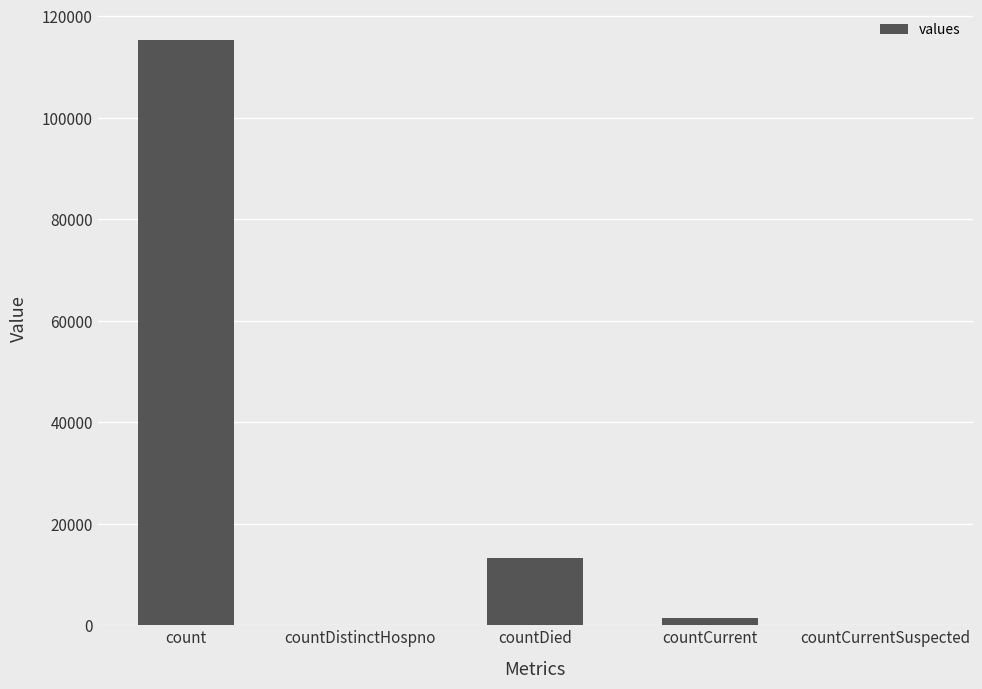

Are the bars horizontal?

No